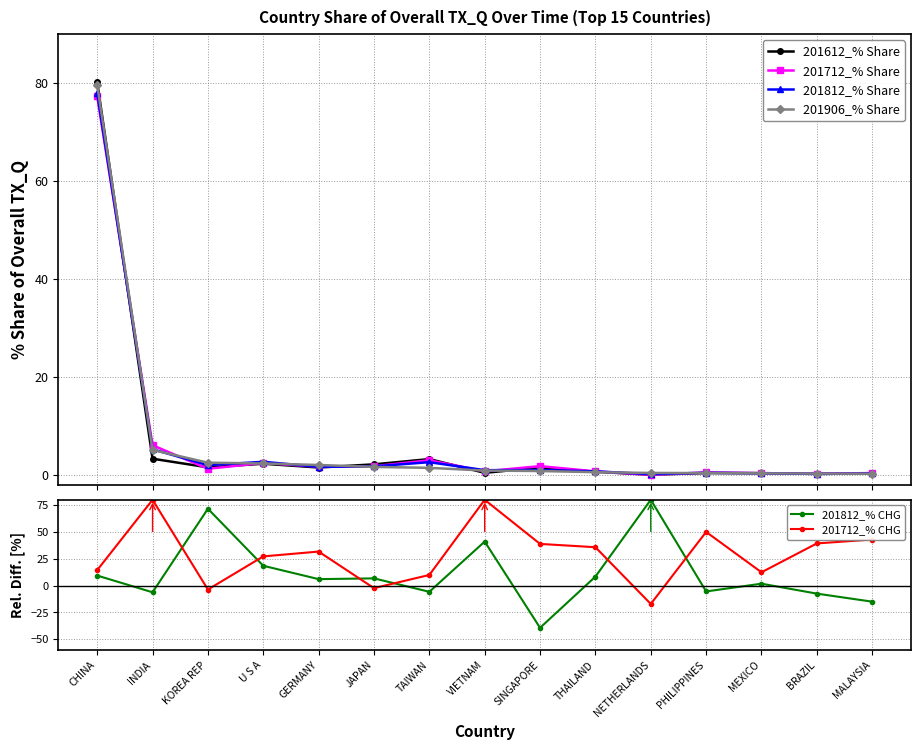

What is the value of the 201612_% Share point at the 2nd from the left?

3.3